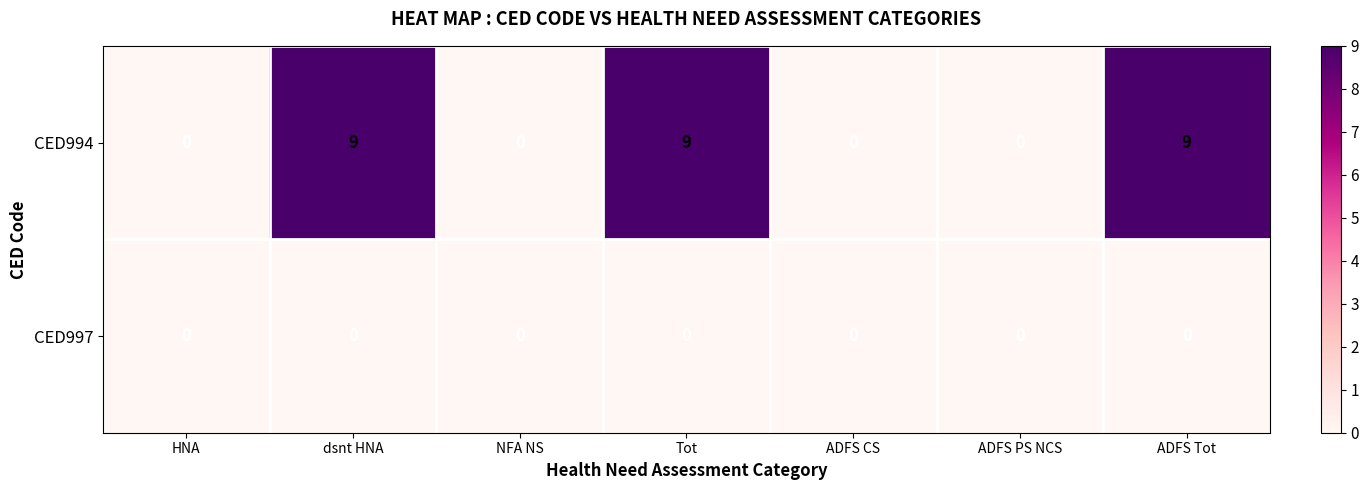

Reading left to right, list all the values displayed in this chart.

CED994: 0	9	0	9	0	0	9
CED997: 0	0	0	0	0	0	0